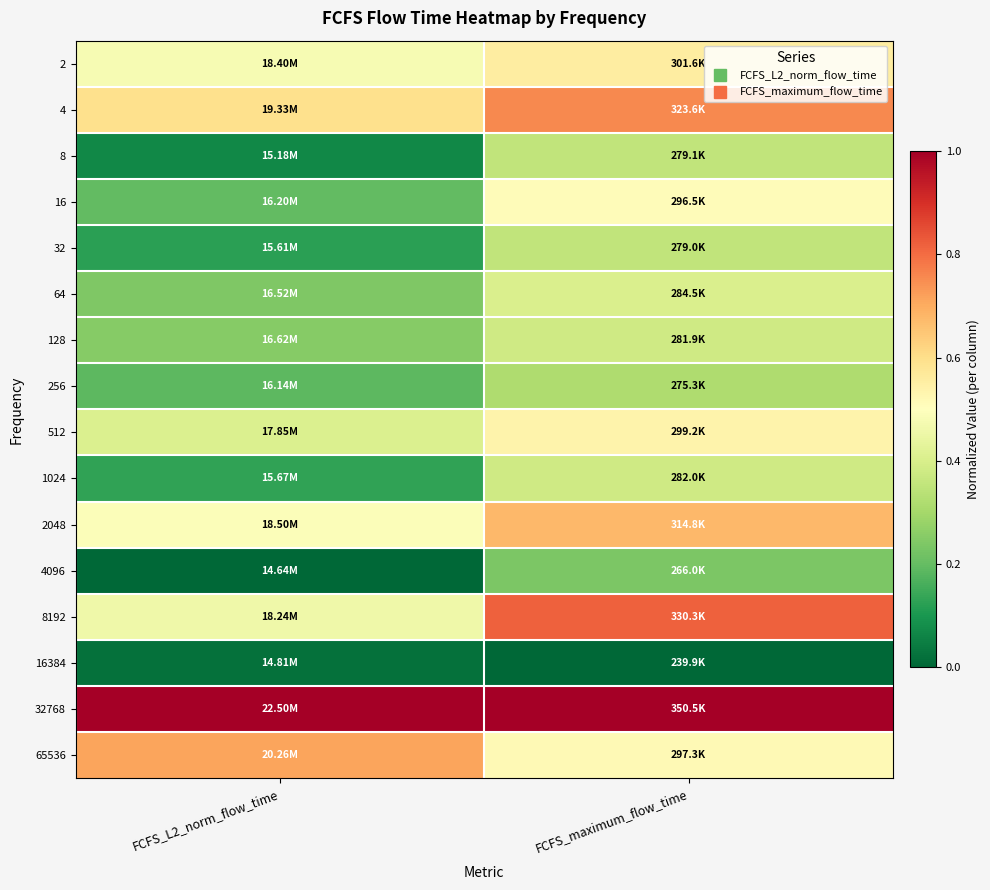

Which category has the lowest value across all series?

FCFS_L2_norm_flow_time